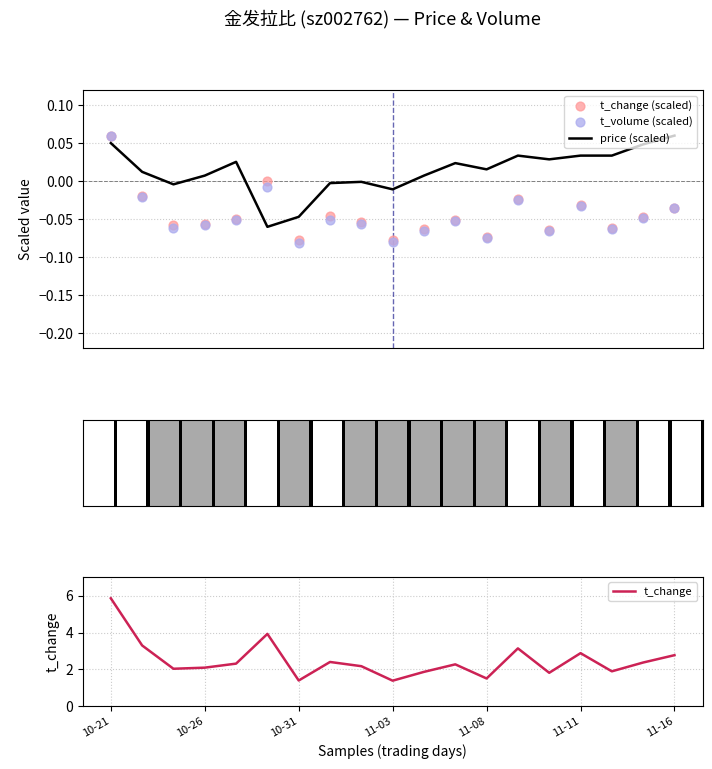

What are all the series names shown in the legend?

price (scaled), t_change (scaled), t_volume (scaled), t_change